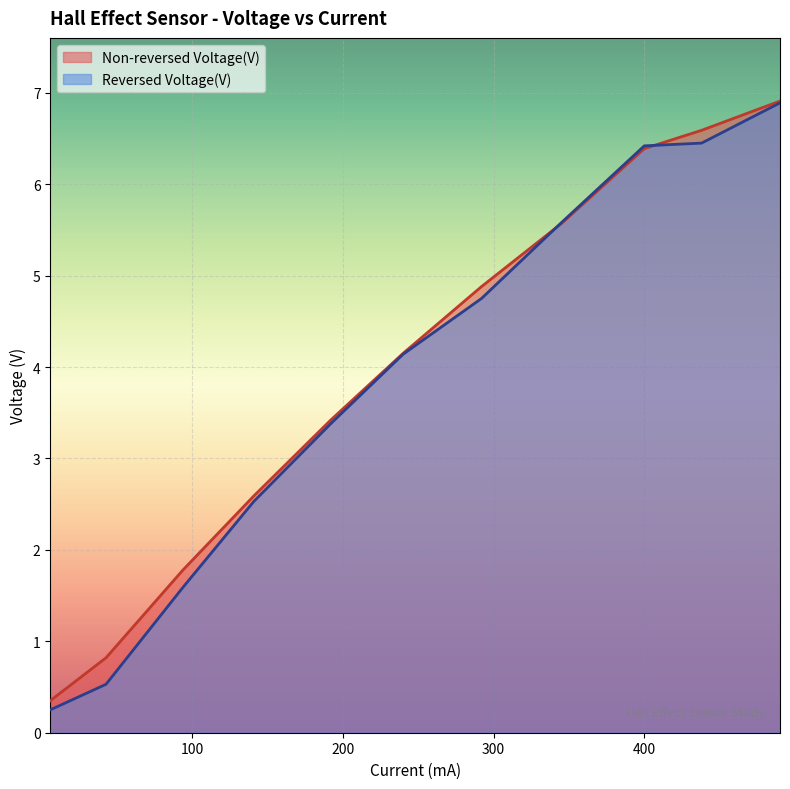

True or false: Non-reversed Voltage(V) has a value of 1.6 at 141.

False